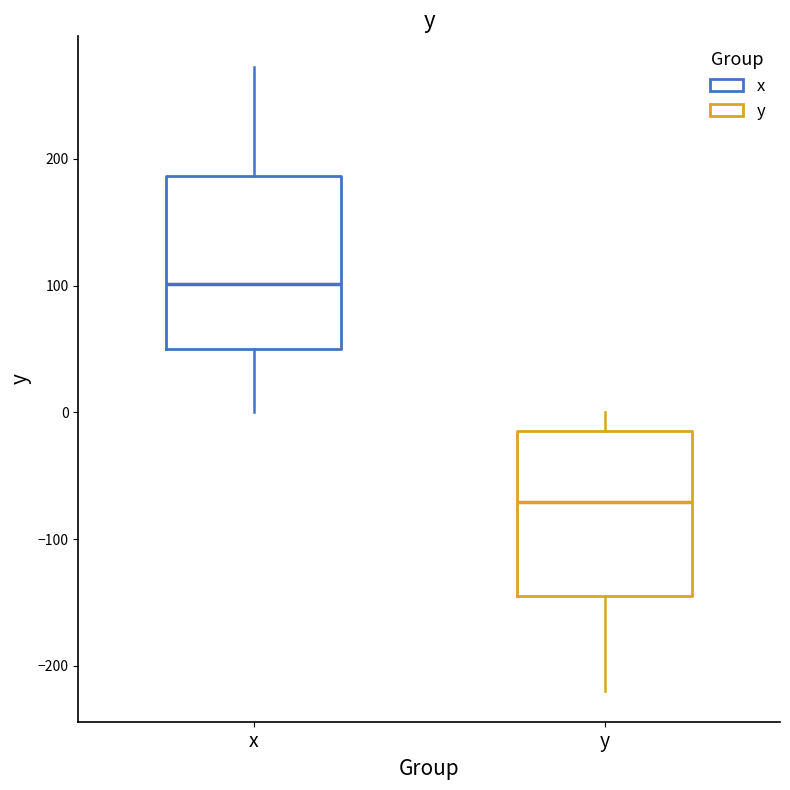

Where does the upper whisker of the box for y end on the y-axis? The values are not printed on the chart, so give them approximately, as read against the axis.

0